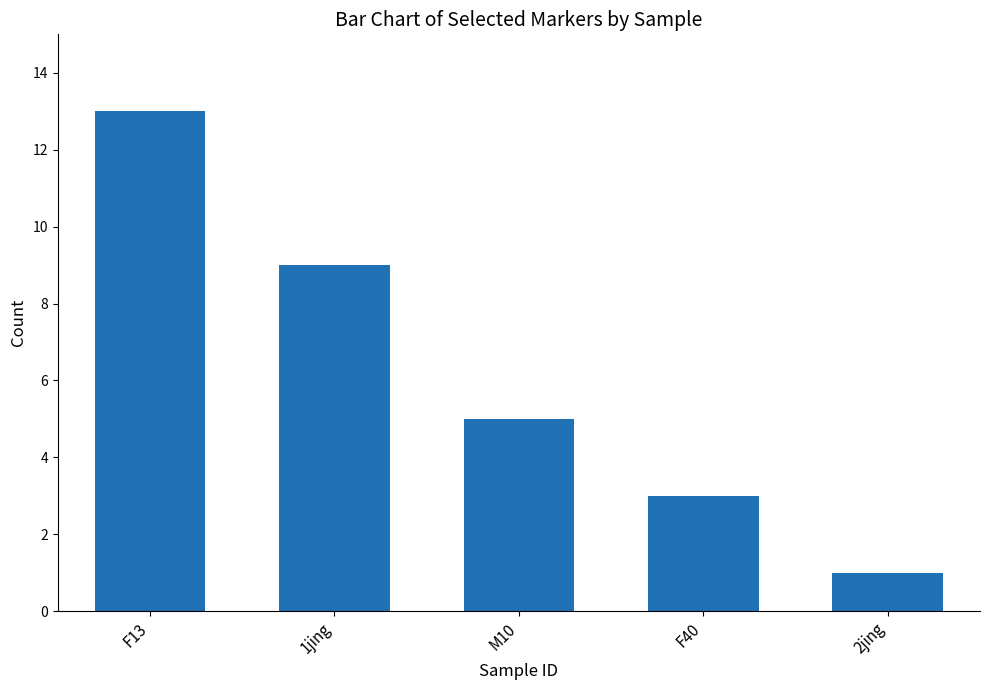

What is the approximate value at F40, to the nearest 5?

5